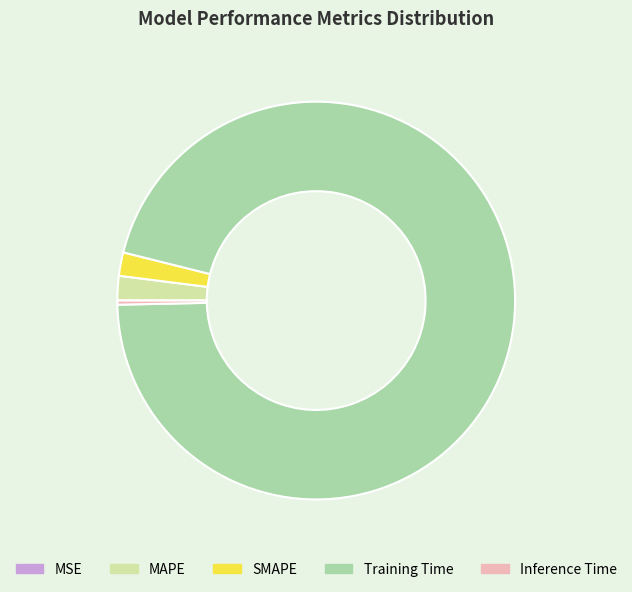

Which category accounts for the majority?

Training Time